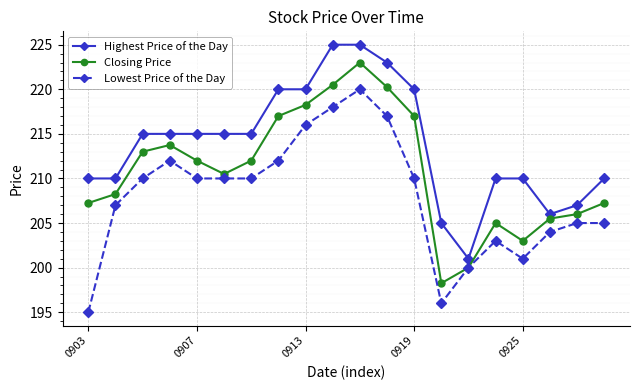

What is the highest value of the Lowest Price of the Day series?

220.0